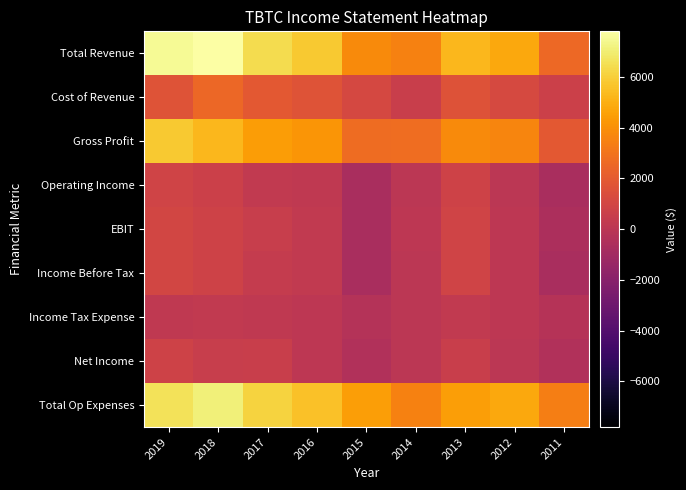

Rank the series at 2012 from highest to lowest value.

Total Revenue, Total Op Expenses, Gross Profit, Cost of Revenue, EBIT, Income Before Tax, Income Tax Expense, Operating Income, Net Income